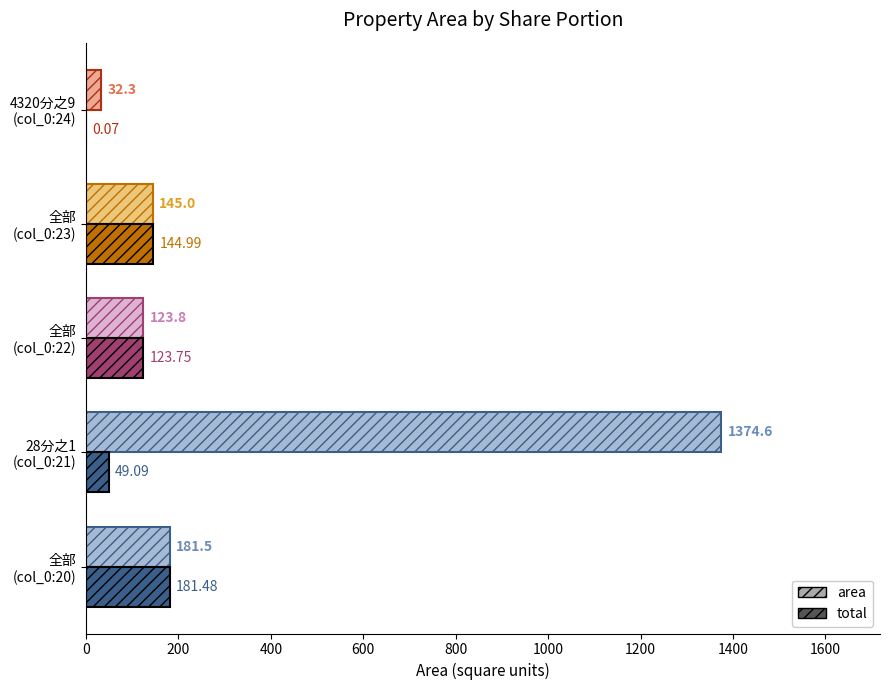

Which series has the largest total across all categories?

area